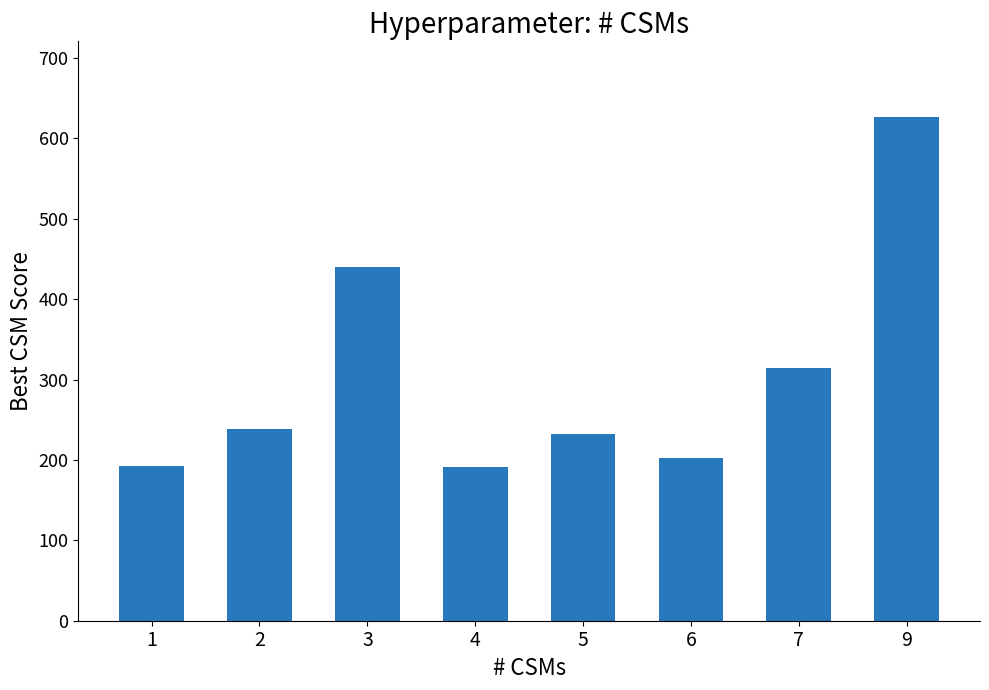

What is the value of the 3rd bar from the left?

439.9